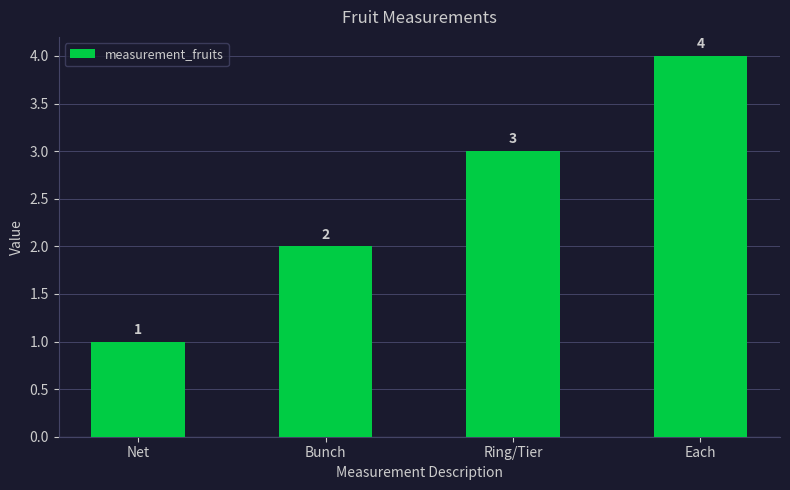

How many bars are there in total?

4